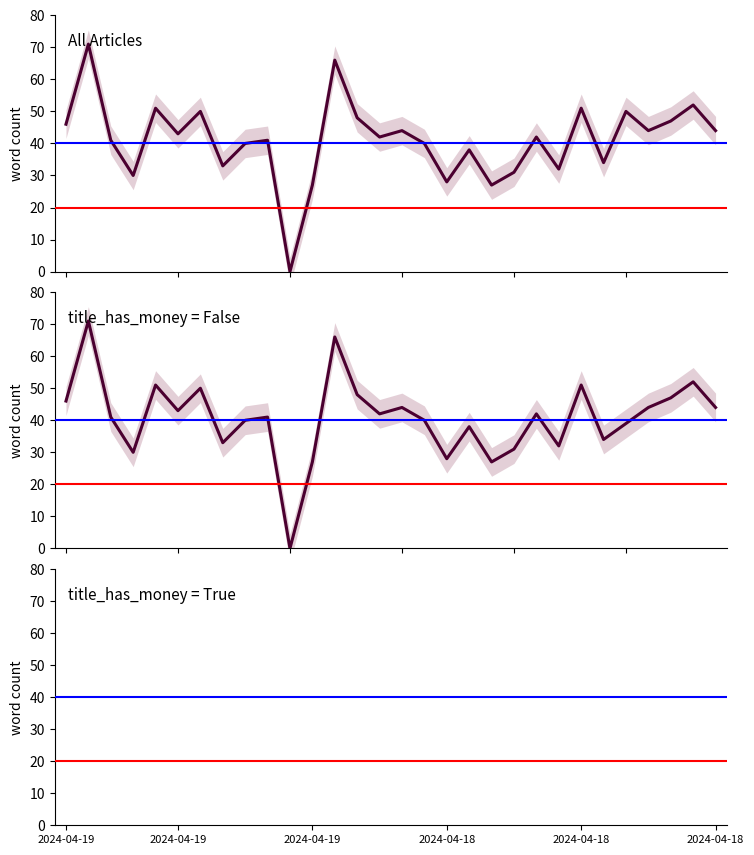

True or false: the data has more than 2 interior local peaks.

True